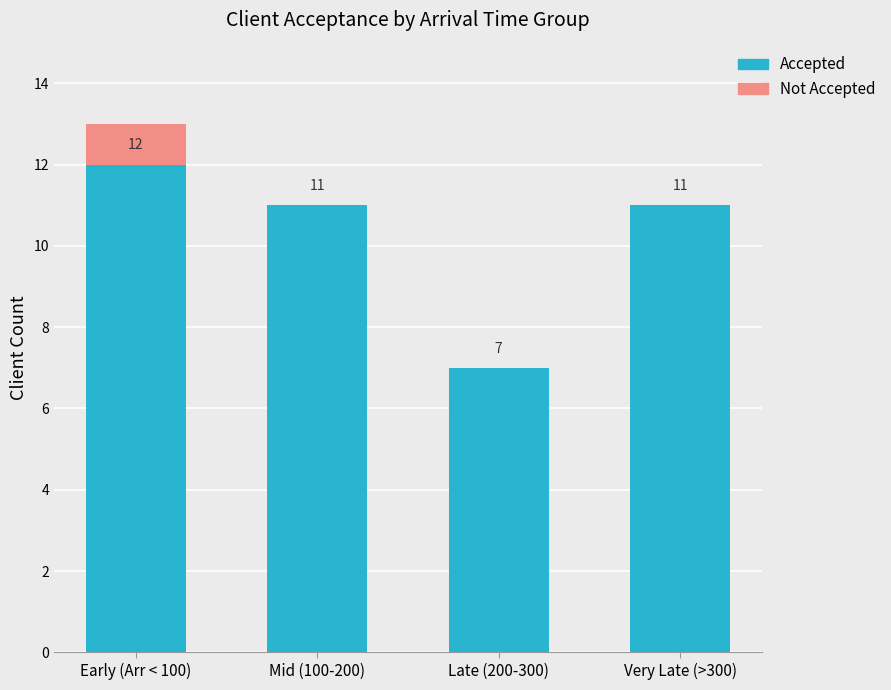

True or false: Accepted has a value of 6 at Mid (100-200).

False